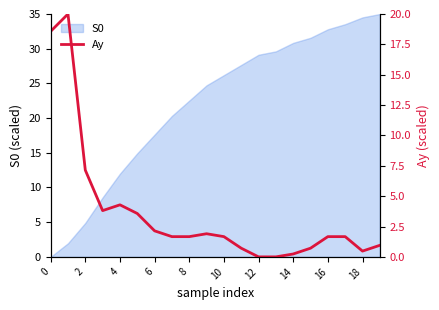

The S0 series shows 30.8 at 14. True or false?

True